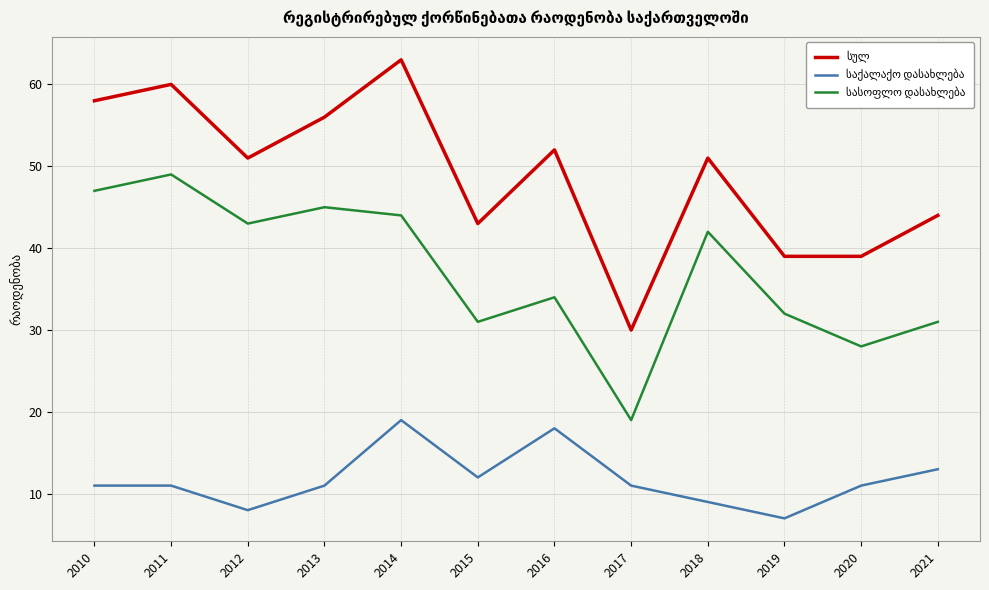

What is the spread (max minus min) of values at 2021?

31